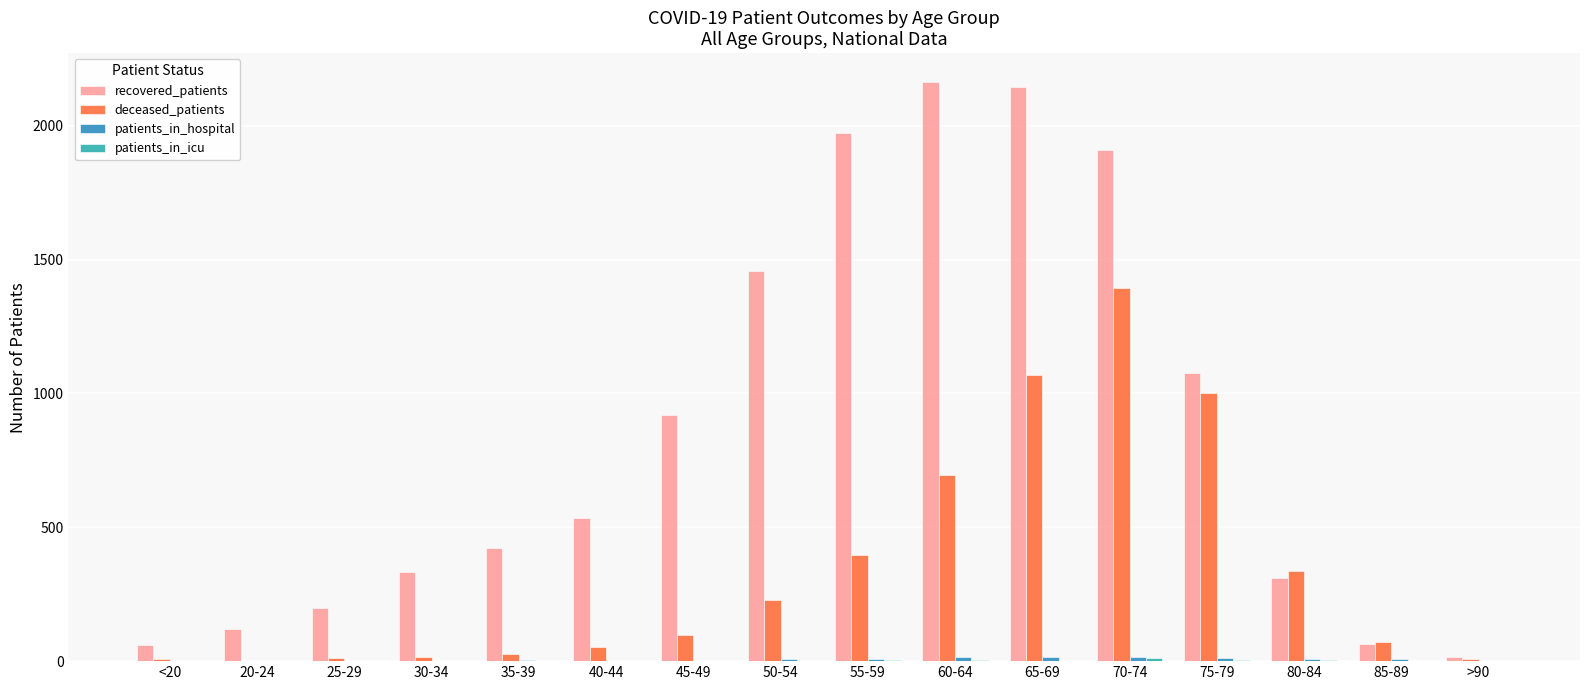

How many groups of bars are there?

16